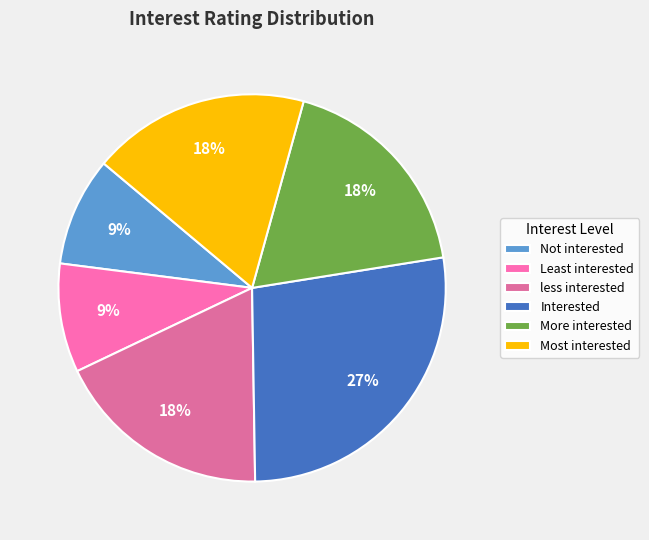

Which slice is the largest?

Interested